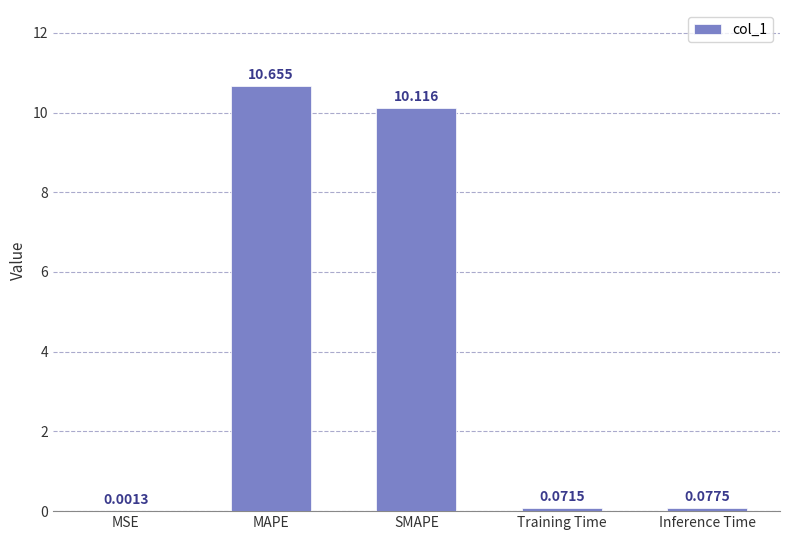

Which has a higher value, Training Time or MSE?

Training Time